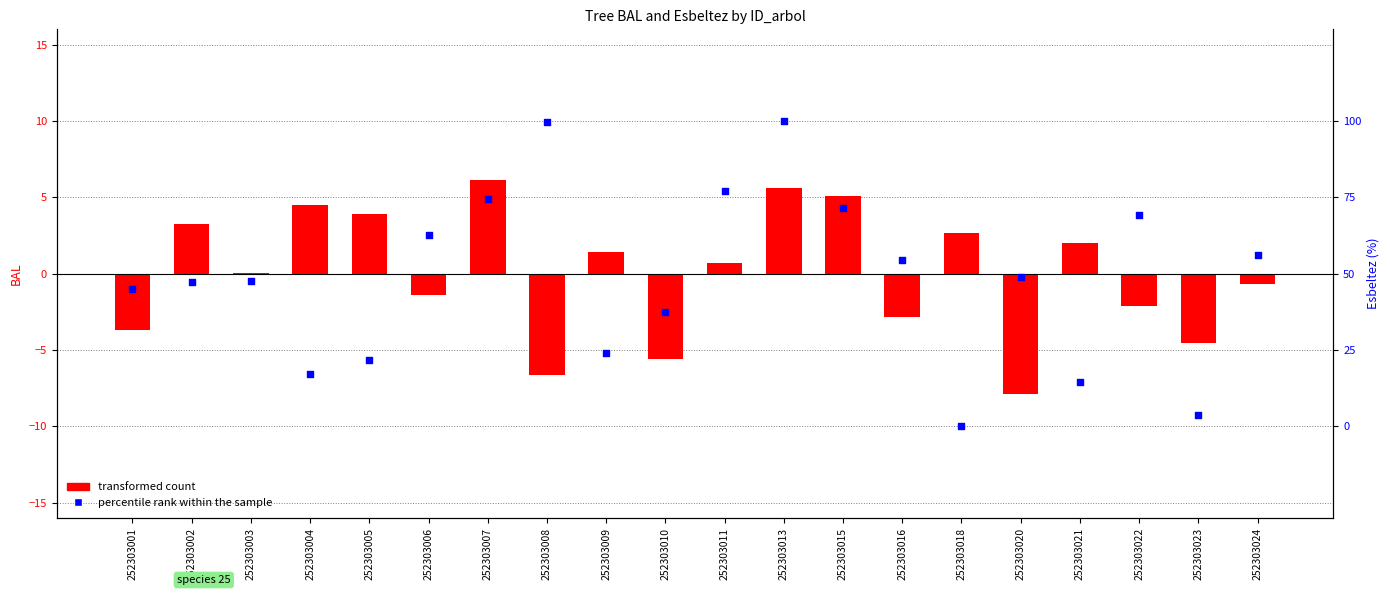

At how many categories does at least one series exceed 21?

5